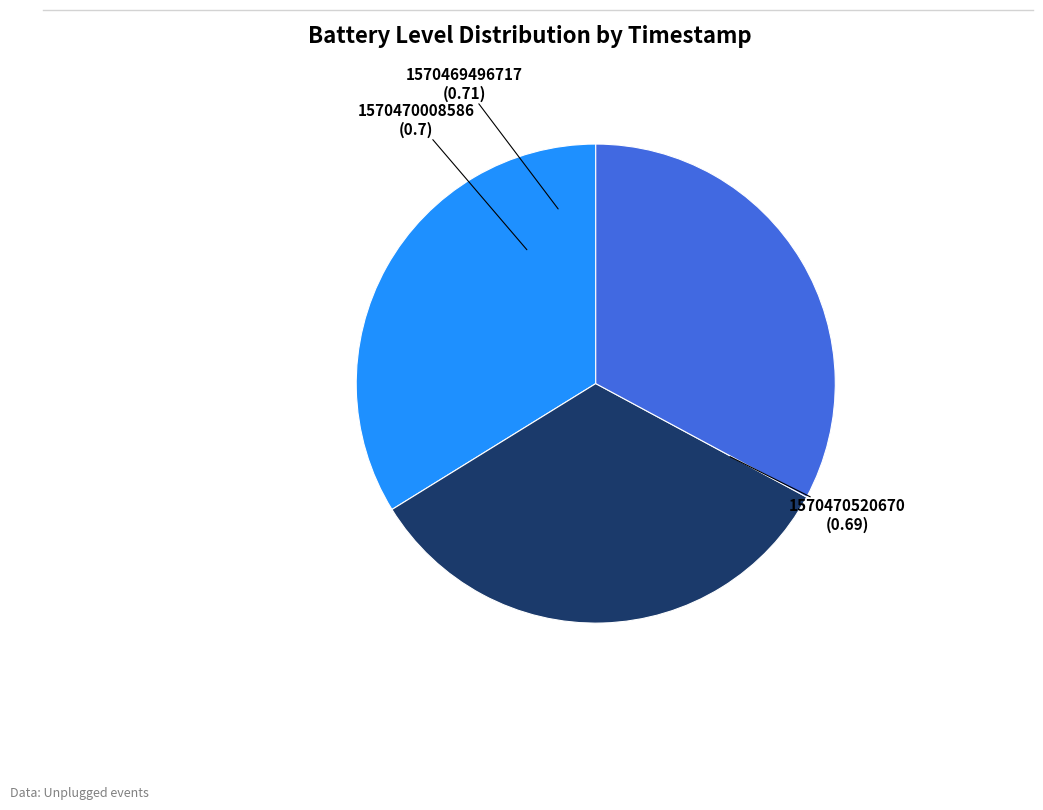

Count the number of slices in the pie.

3